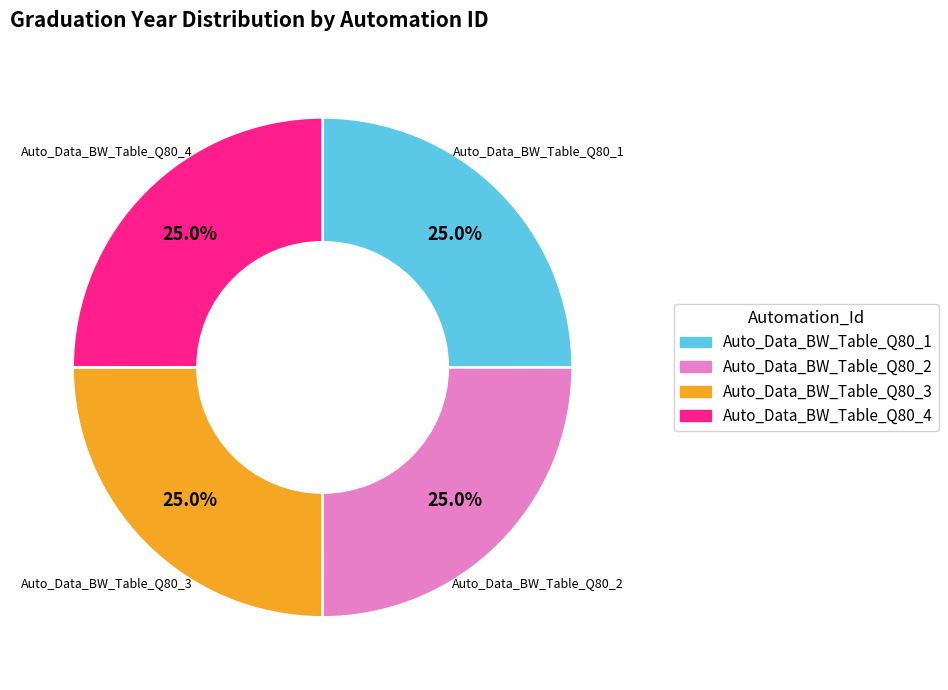

Approximately how many times larger is the value at Auto_Data_BW_Table_Q80_1 compared to Auto_Data_BW_Table_Q80_4?

1.0